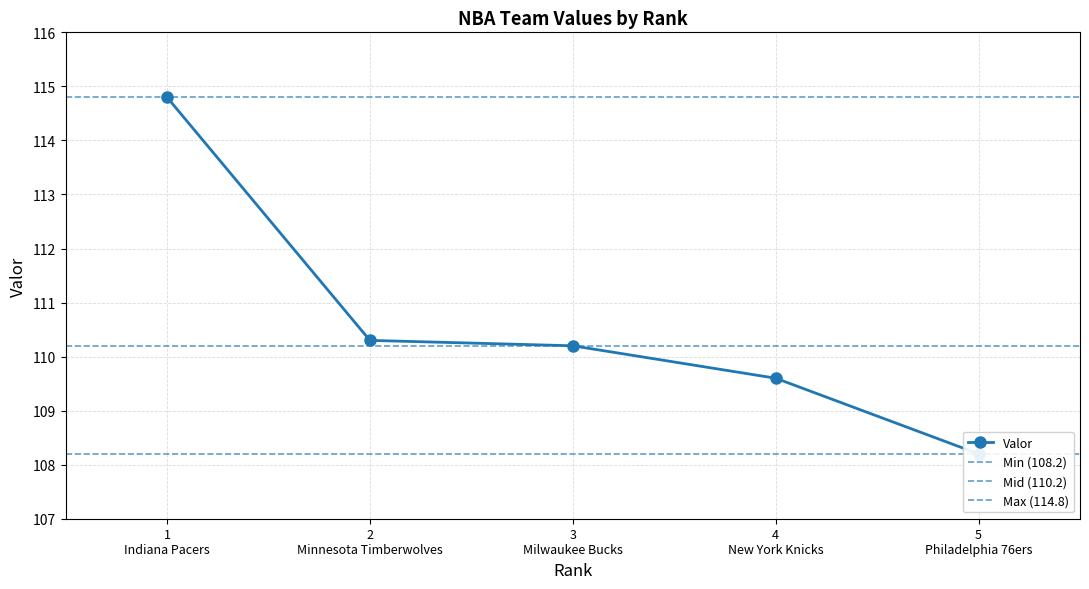

List the labels in order of value, smallest first.

5, 4, 3, 2, 1